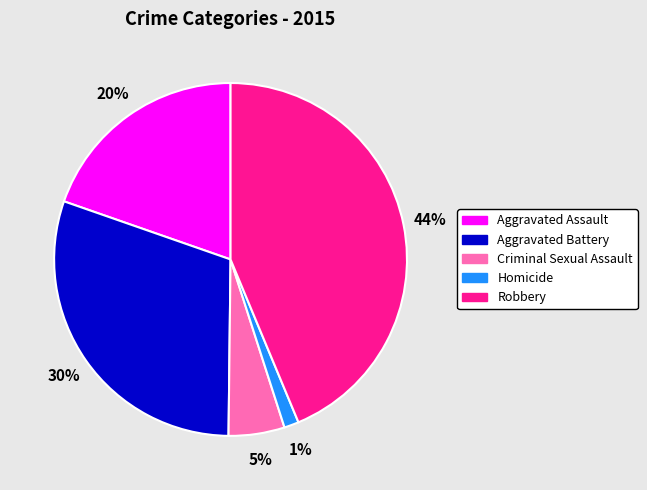

Which has a higher value, Aggravated Battery or Homicide?

Aggravated Battery